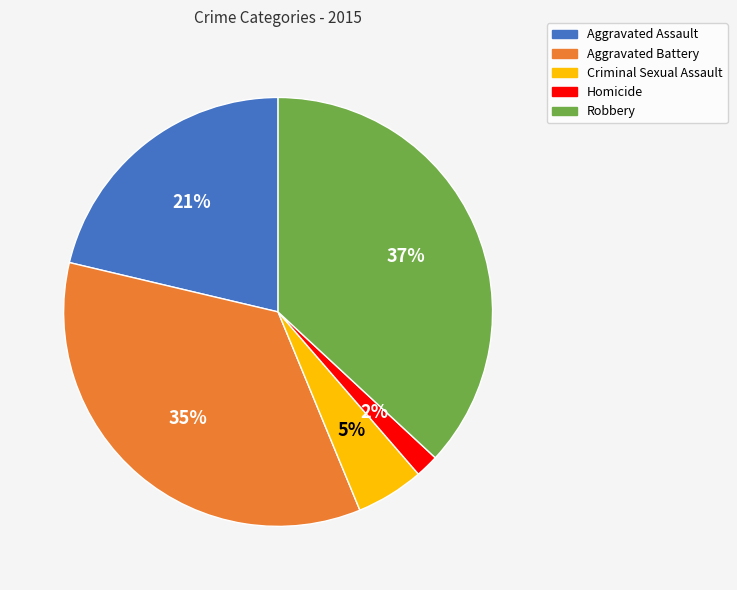

Between Aggravated Assault and Aggravated Battery, which is larger?

Aggravated Battery